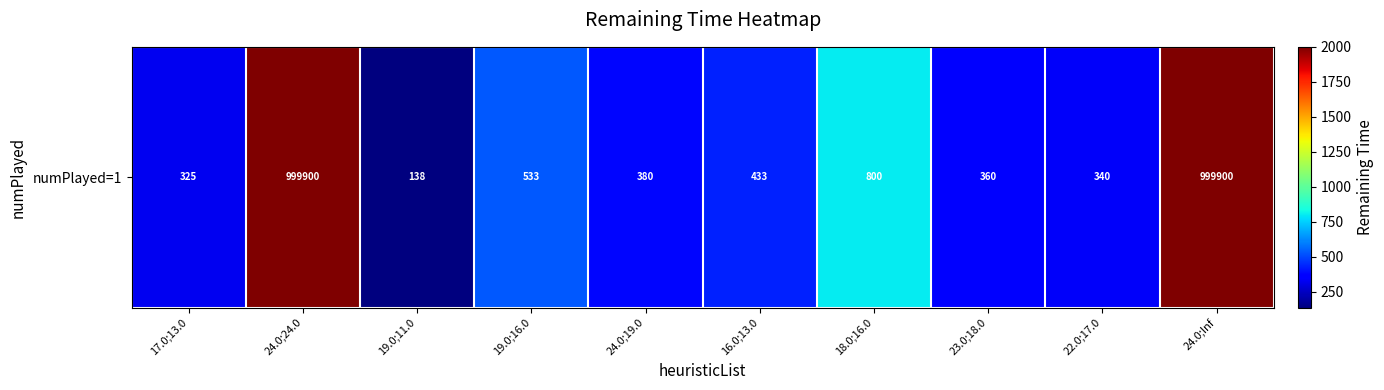

Approximately how many times larger is the value at 17.0;13.0 compared to 24.0;Inf?

0.2